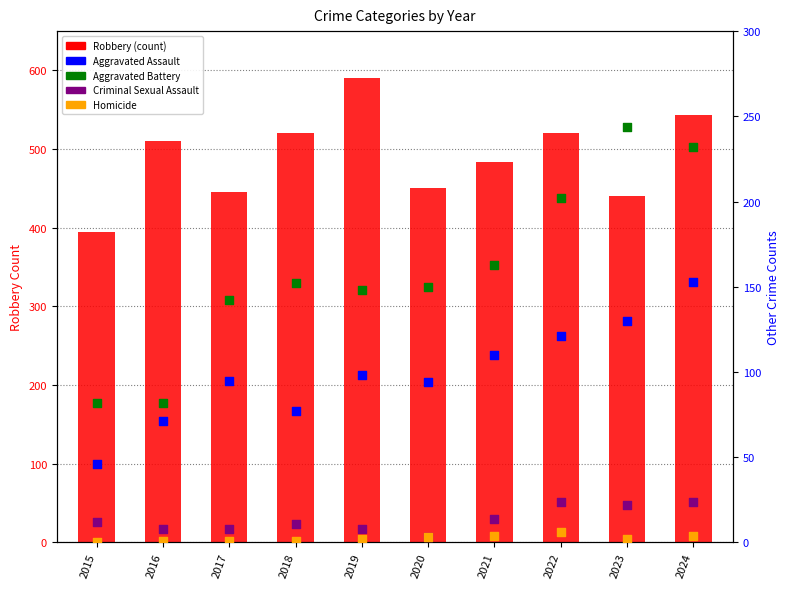

Which series has the largest total across all categories?

Robbery